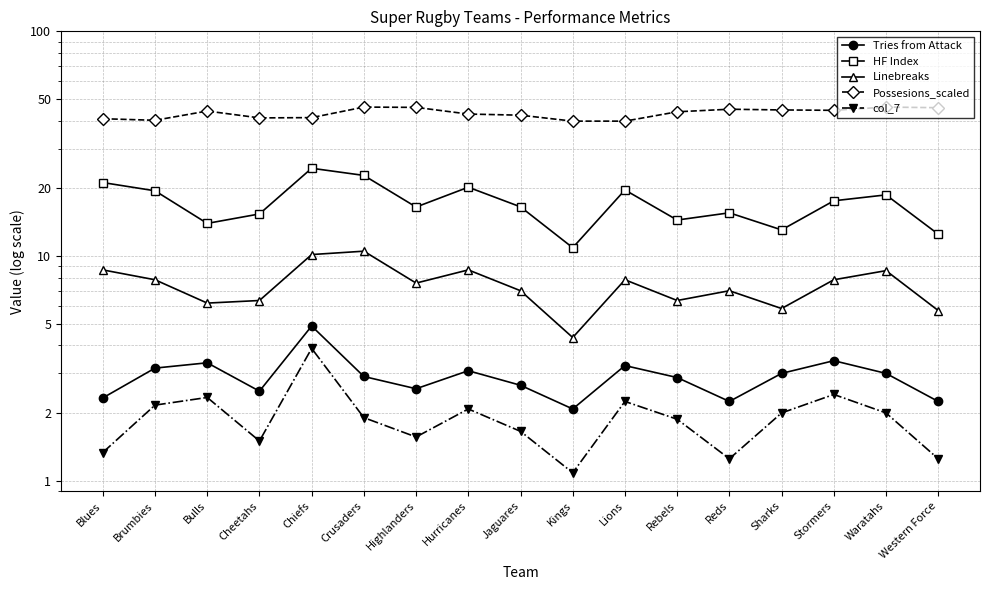

Which series has the largest range (max minus min)?

HF Index